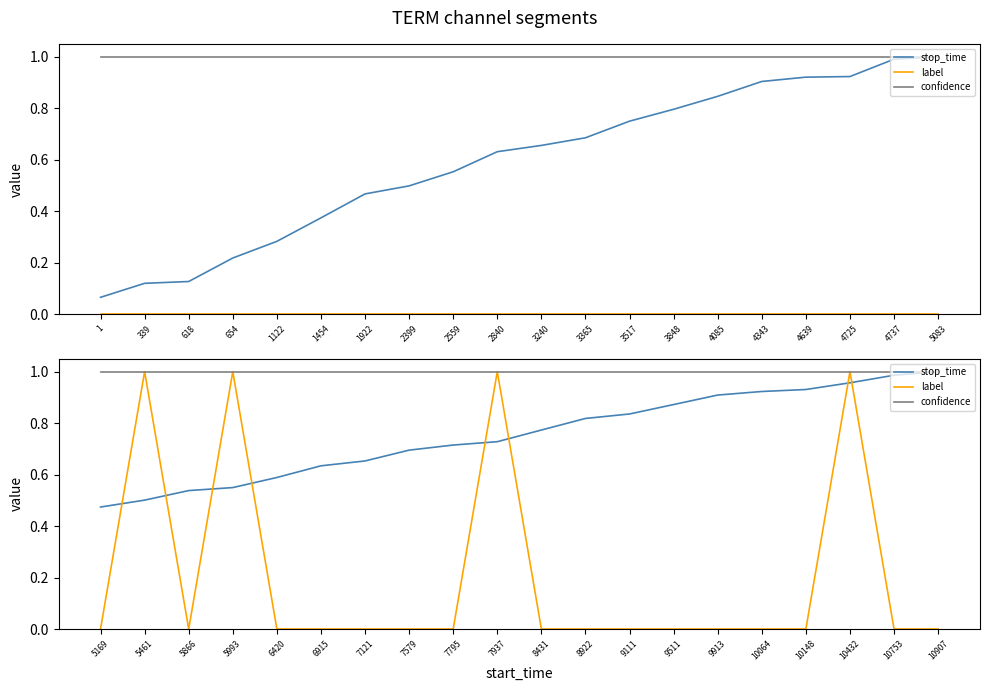

Does the chart have visible grid lines?

No